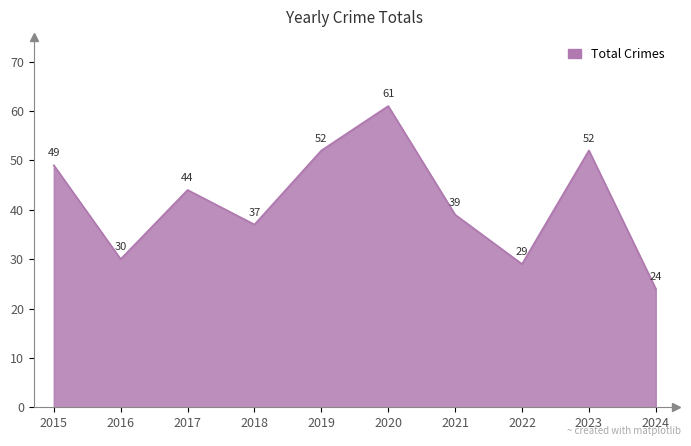

True or false: the data shows 29 at 2022.

True